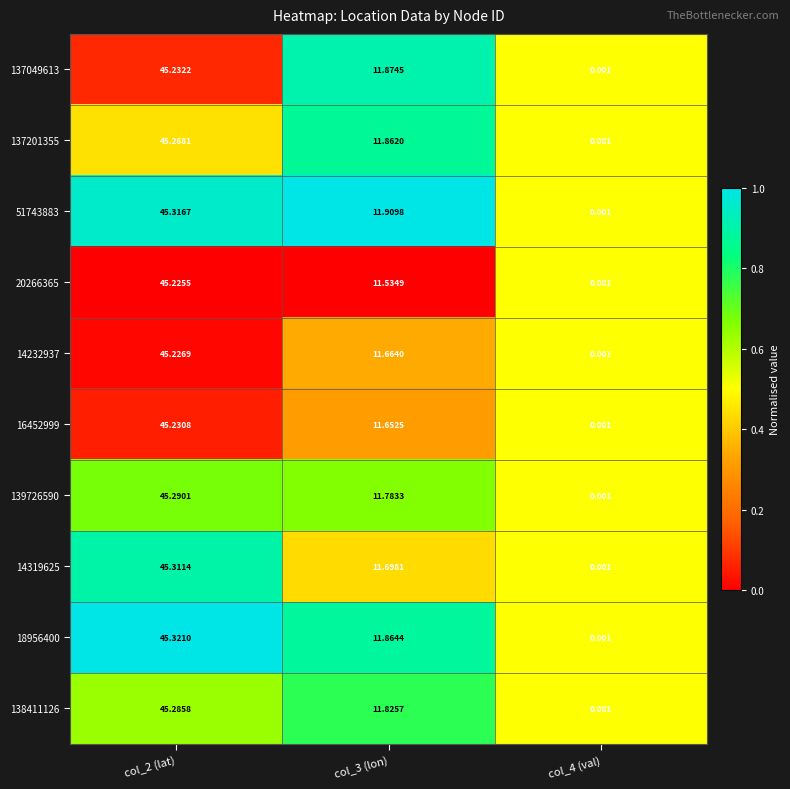

At col_3 (lon), list the series in order from largest to smallest.

51743883, 137049613, 18956400, 137201355, 138411126, 139726590, 14319625, 14232937, 16452999, 20266365